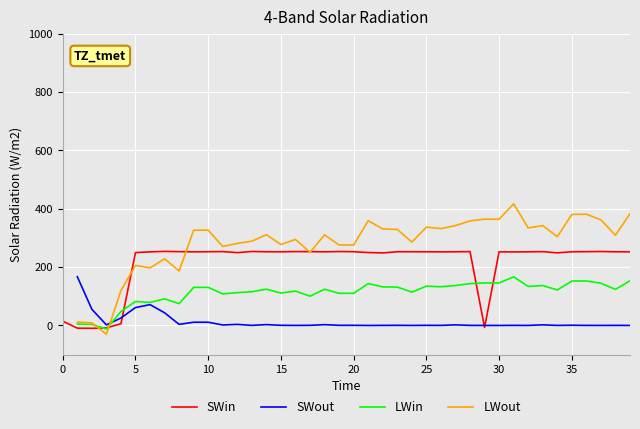

What is the maximum value for SWin?

254.0